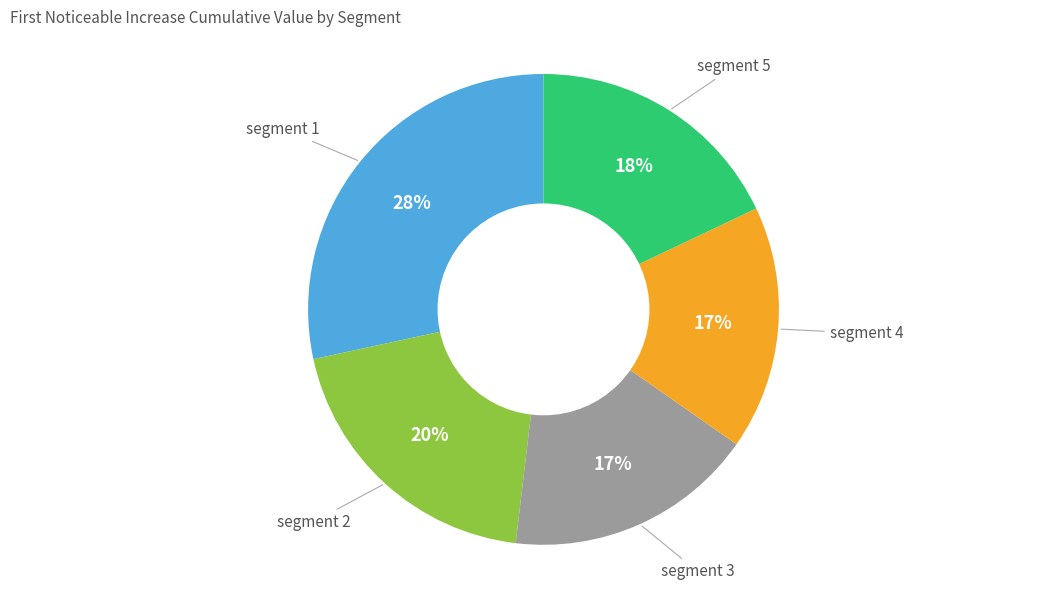

To the nearest percent, what is the average slice percentage?

20%